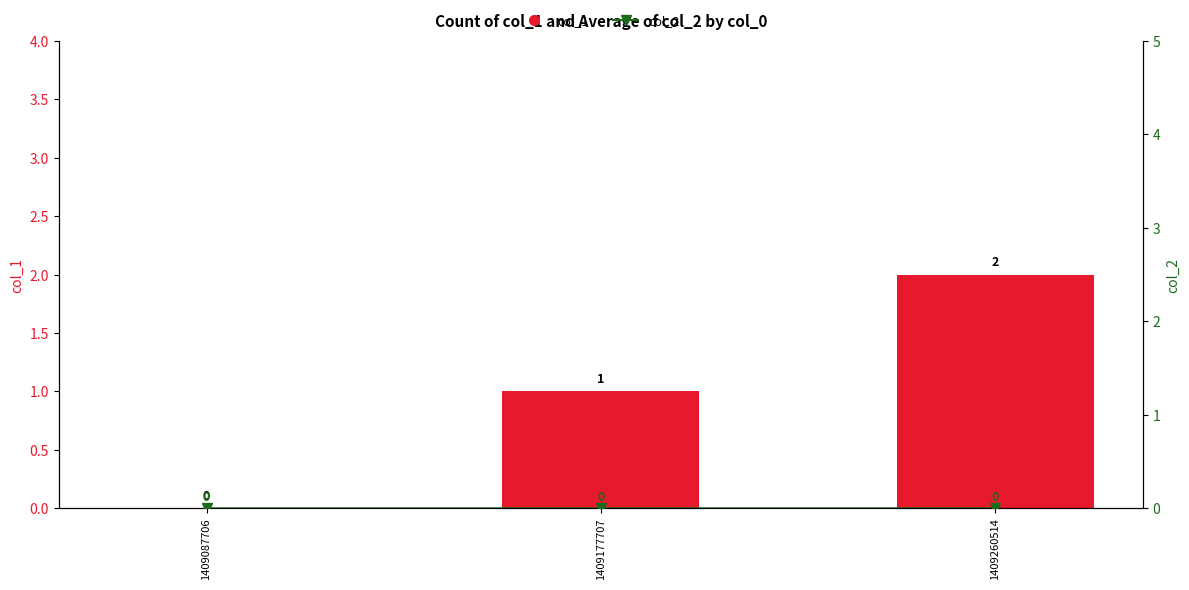

Rank the categories by col_2 value from lowest to highest.

1409087706, 1409177707, 1409260514